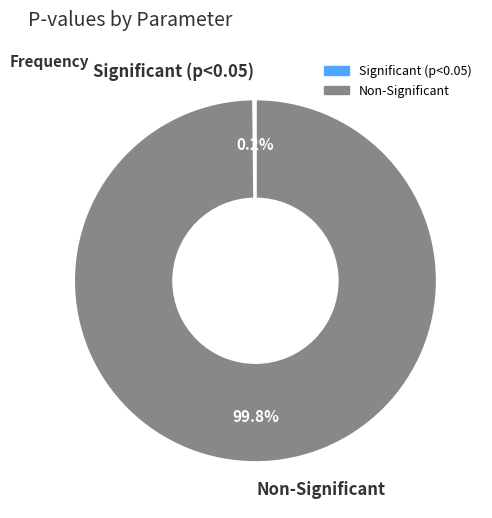

What is the largest slice in the pie chart?

Non-Significant